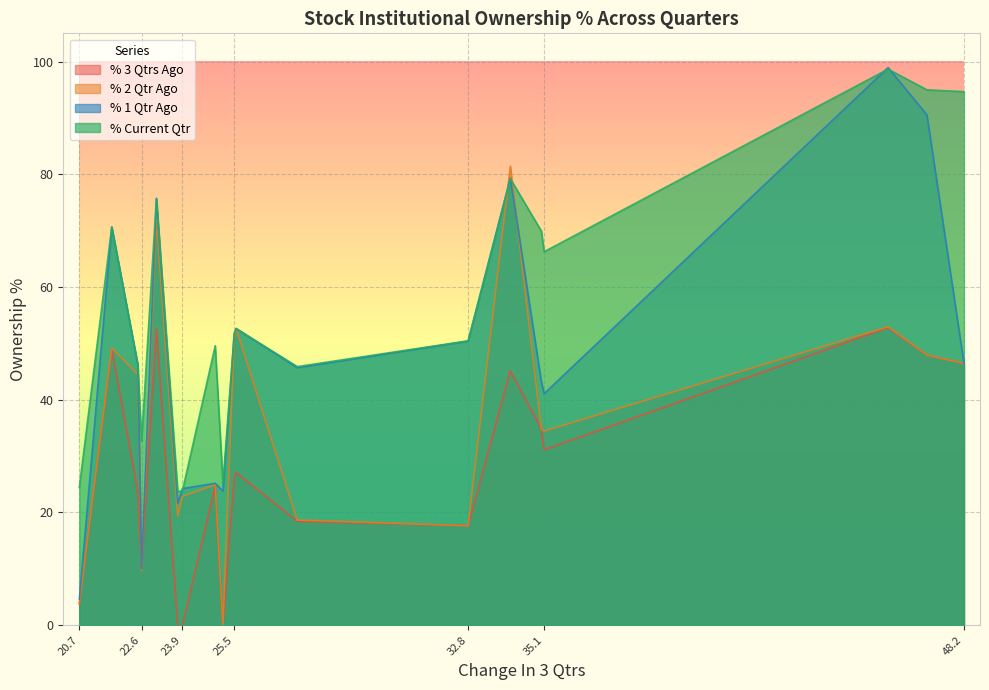

What is the sum of all % 2 Qtr Ago values?

683.9